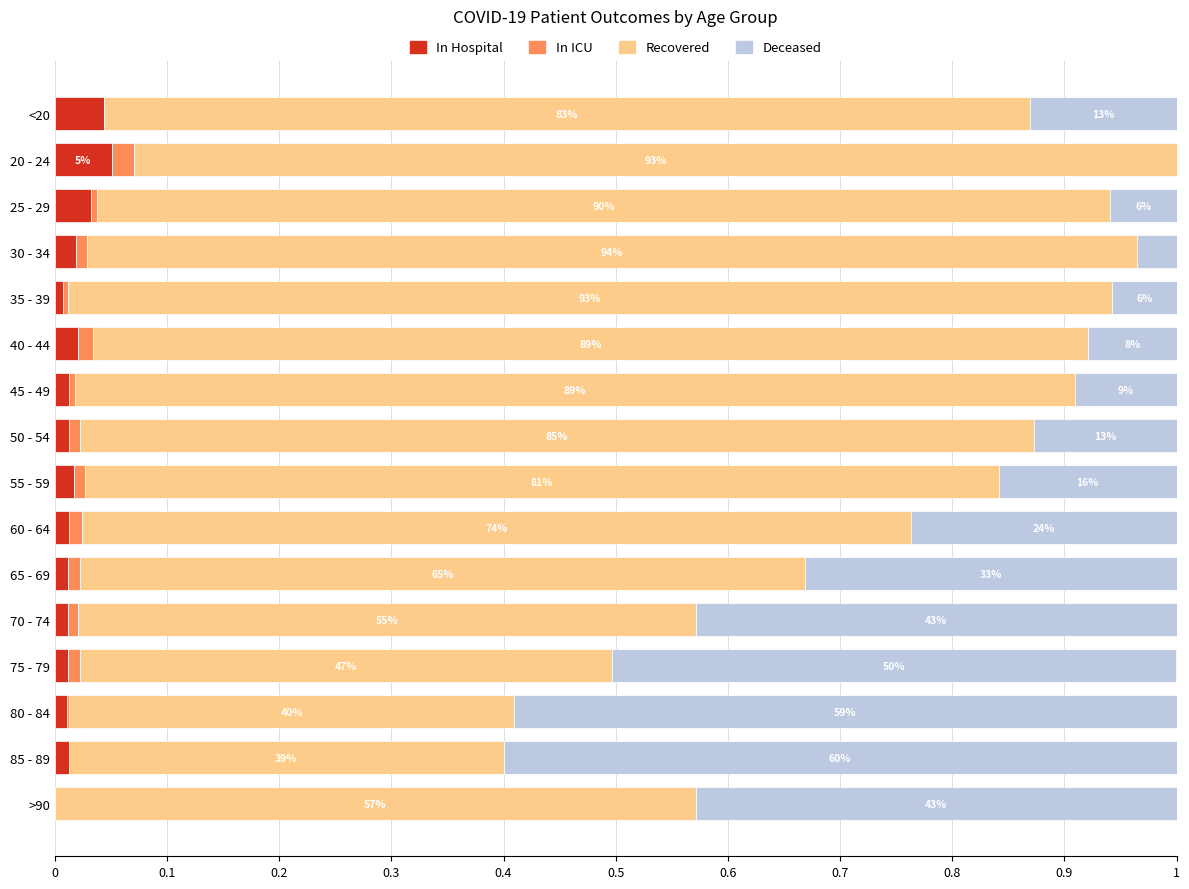

Is it true that In Hospital equals 0.0 at 35 - 39?

True